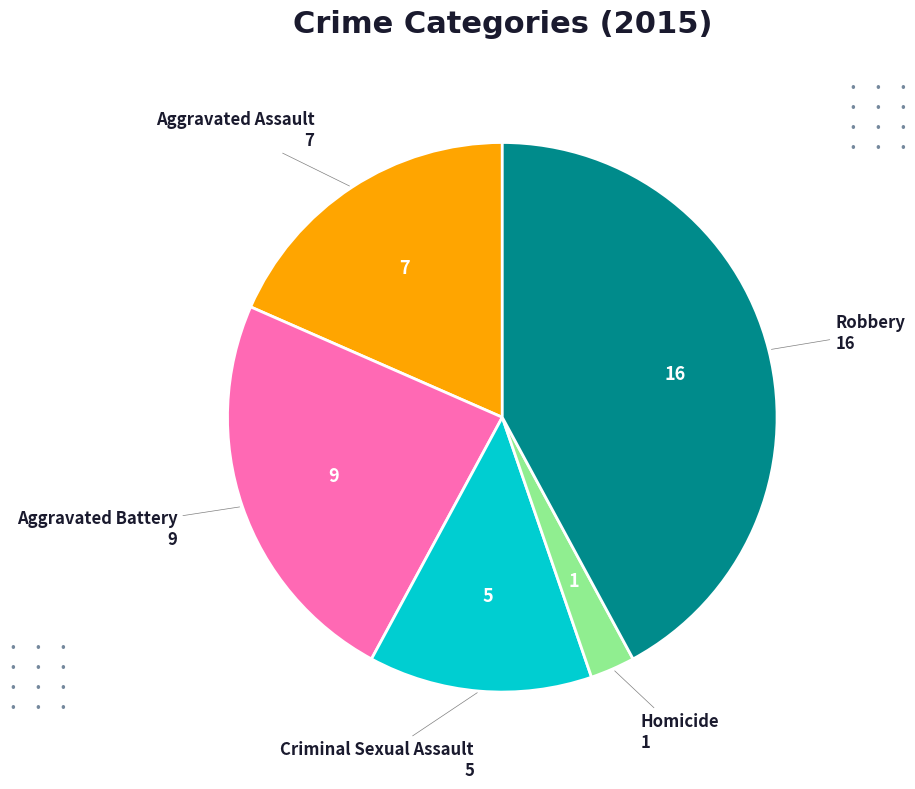

Does any single category account for the majority?

No